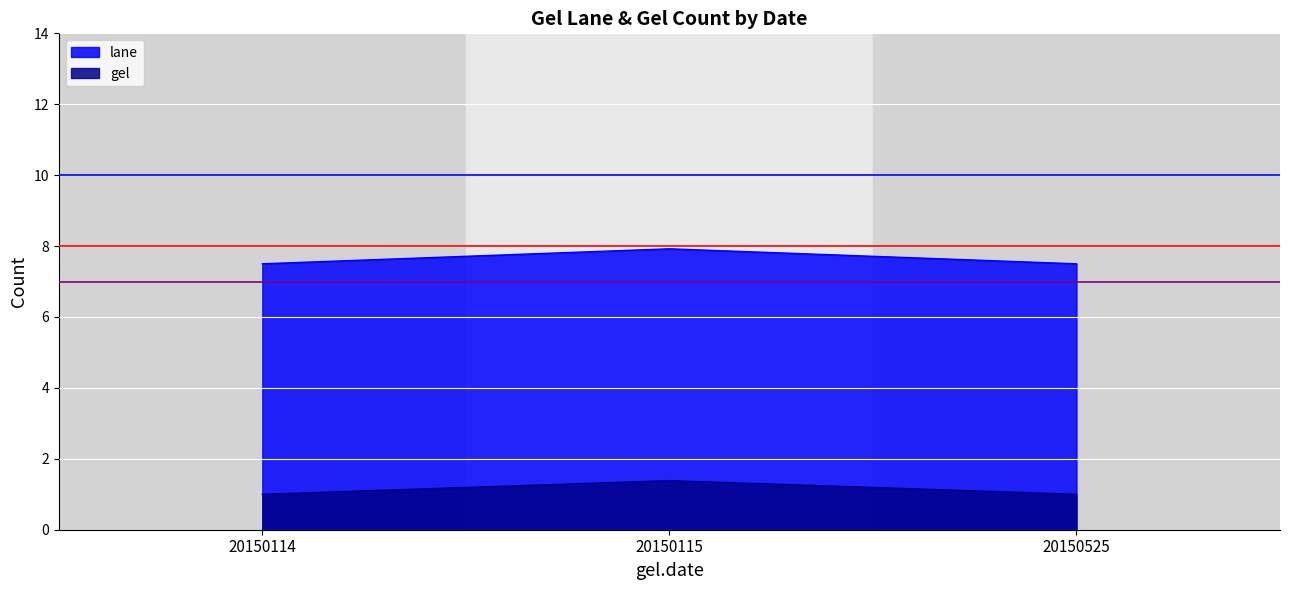

What is the difference between the maximum and minimum values in the gel series?

0.4